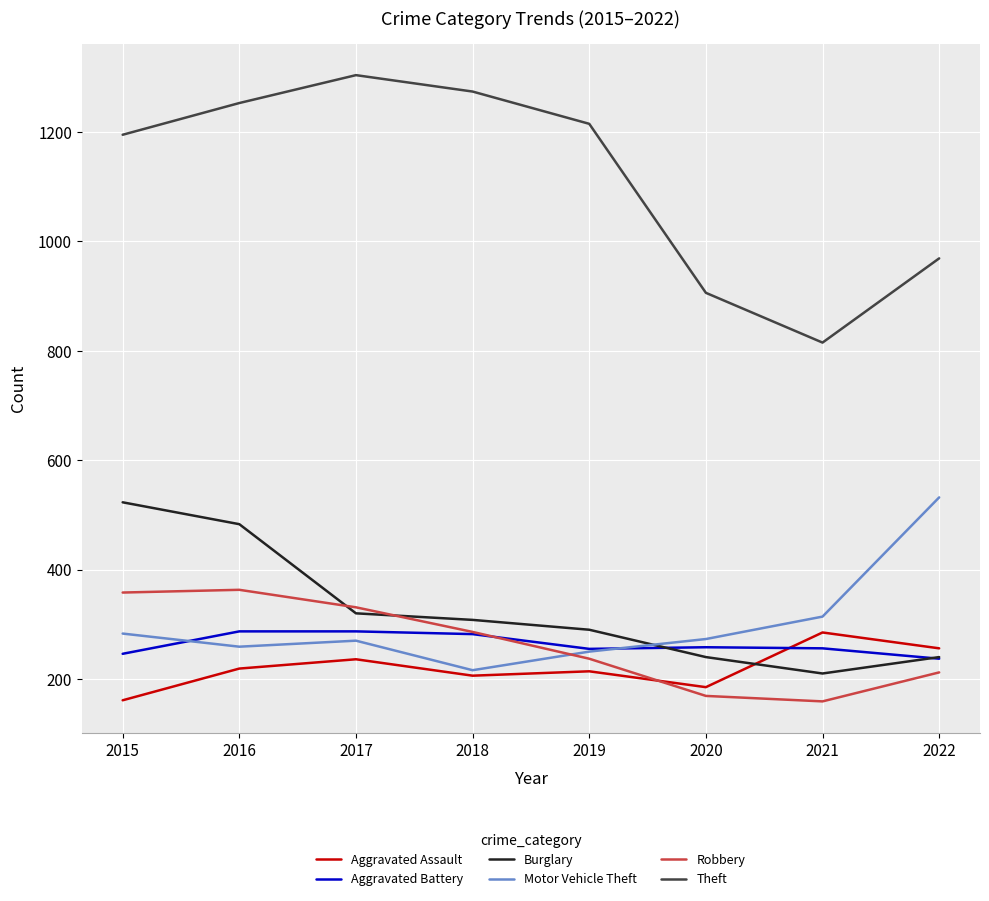

True or false: Burglary and Motor Vehicle Theft intersect in this chart.

True